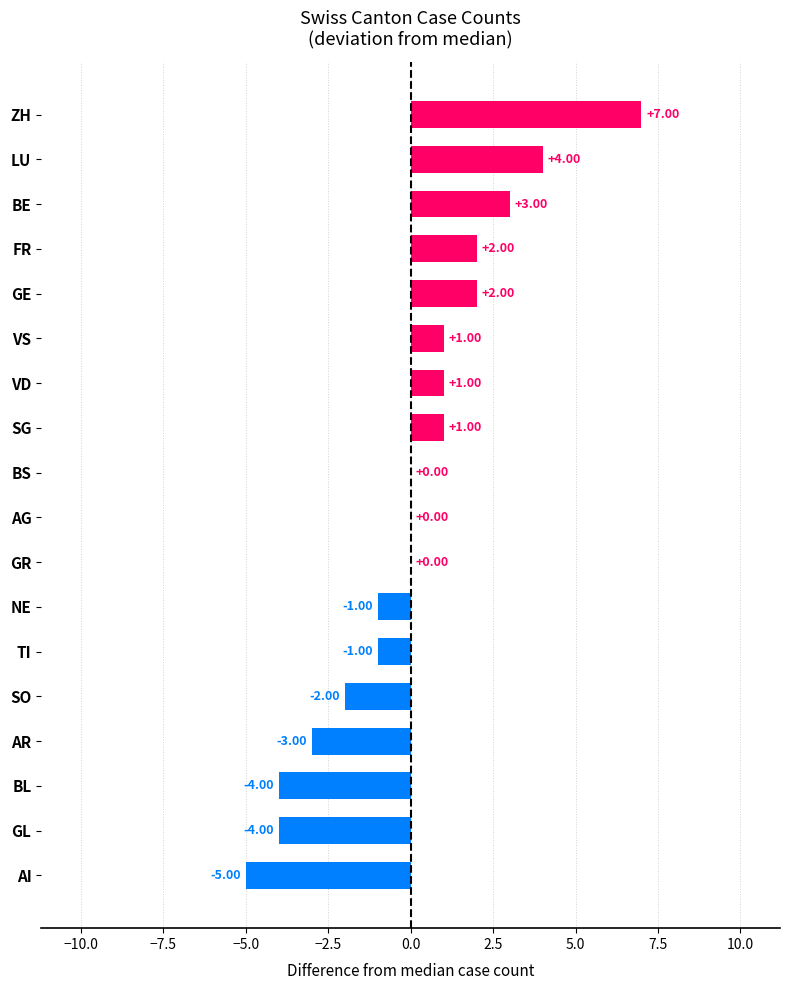

Which has a higher value, AG or FR?

FR